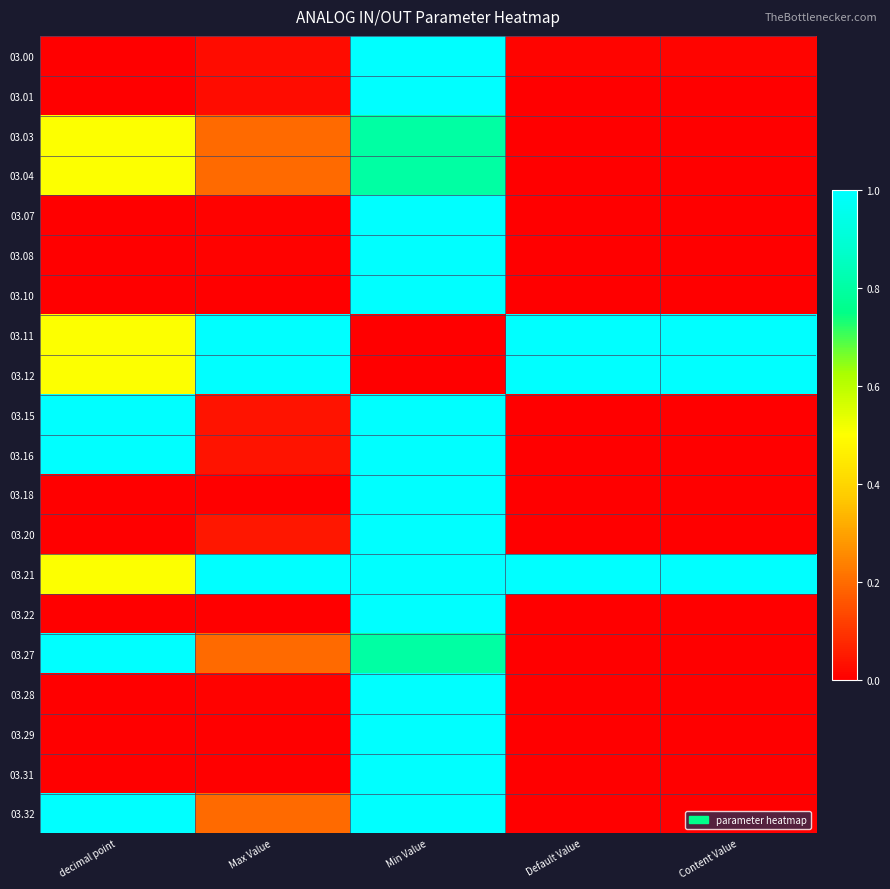

Which label corresponds to the largest value in the chart?

Min Value